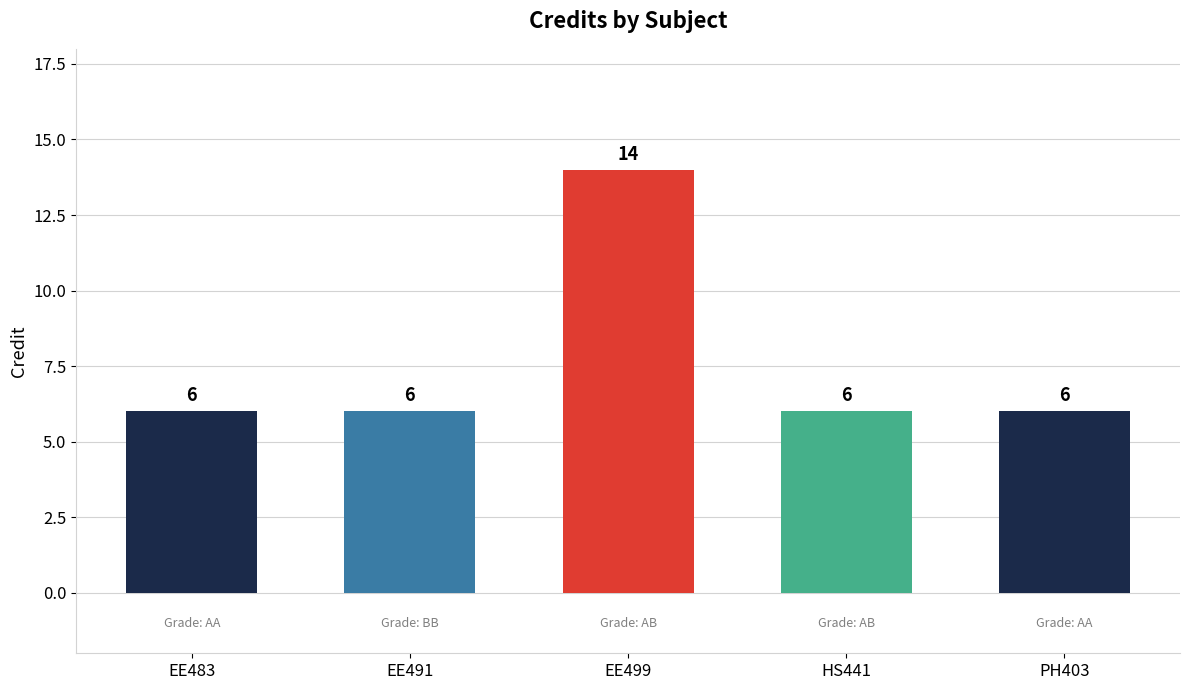

True or false: the data shows 14 at EE499.

True